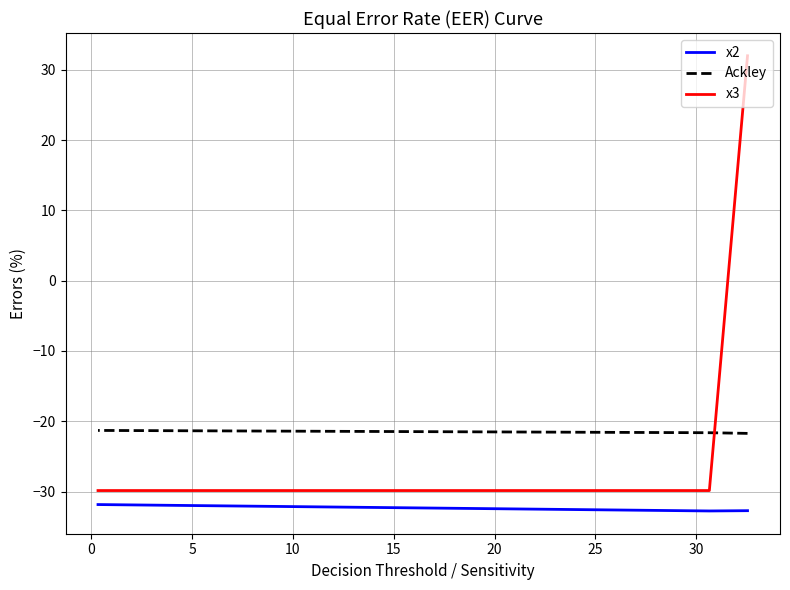

Is the value of x2 at −5 greater than the value of Ackley at −5?

No